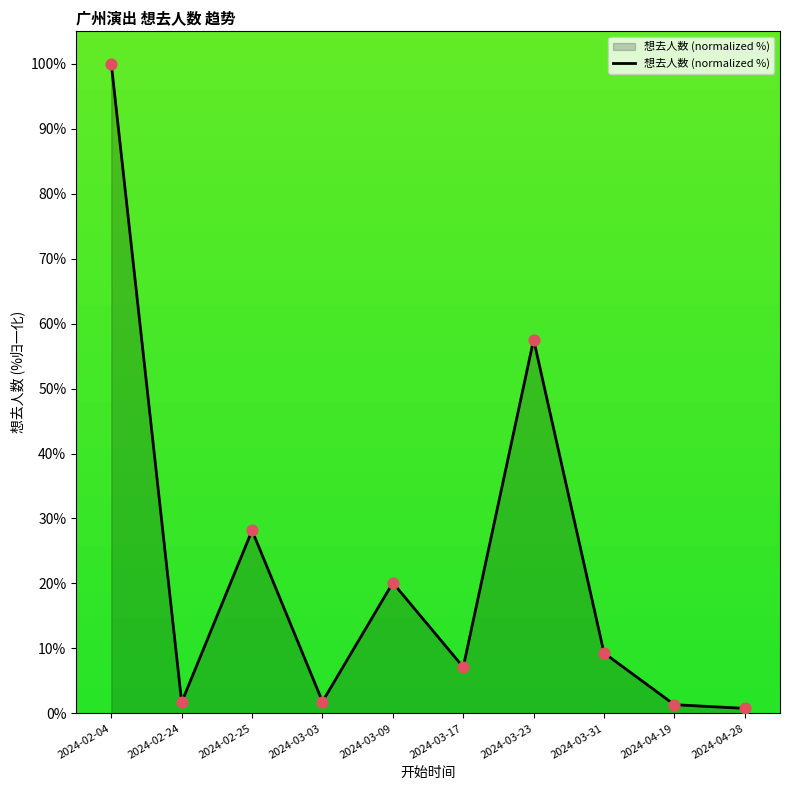

Between 2024-02-04 and 2024-04-28, which is larger?

2024-02-04